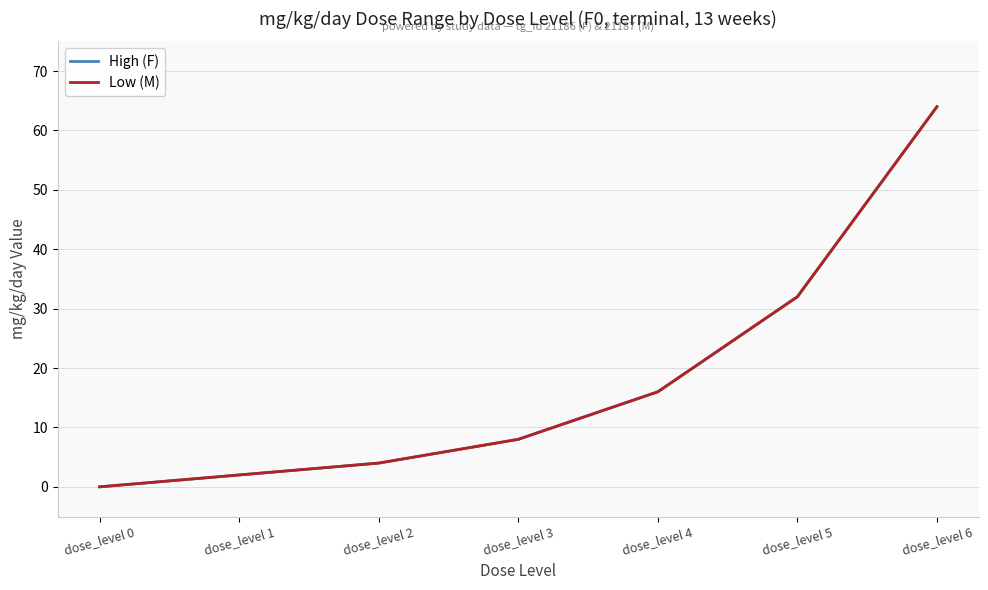

True or false: Low (M) has a value of 5 at dose_level 3.

False